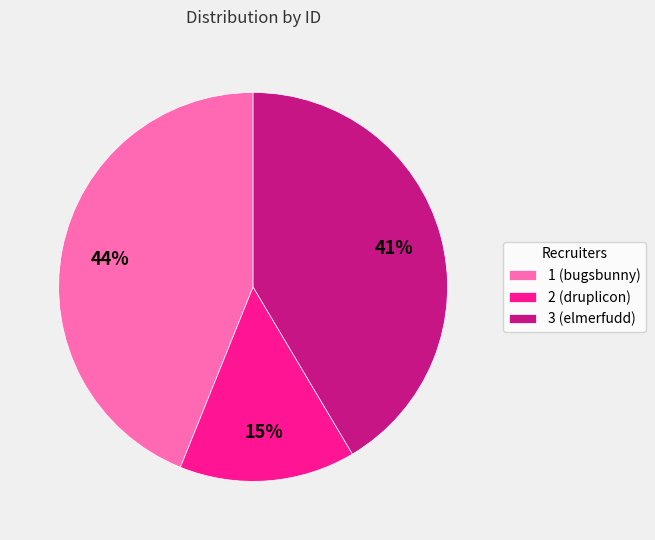

Does 2 (druplicon) represent more than half of the total?

No